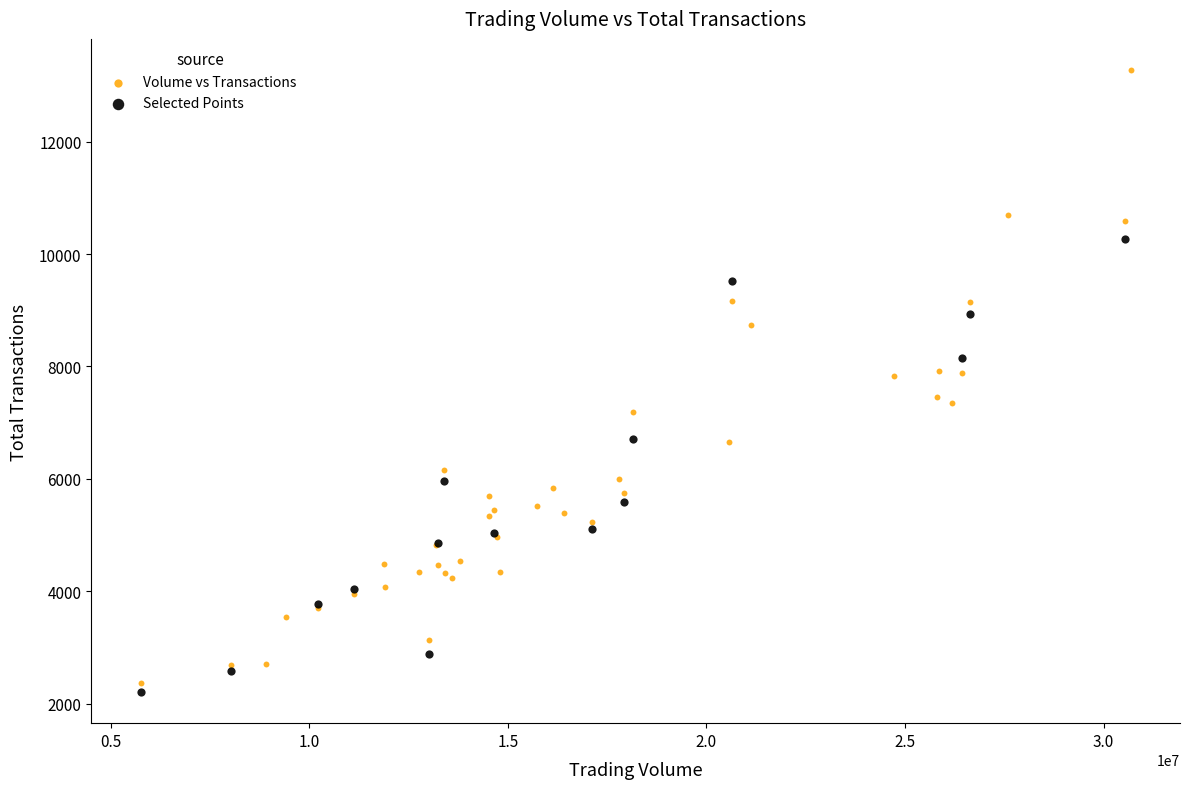

Which series has the widest spread of Y values?

Volume vs Transactions